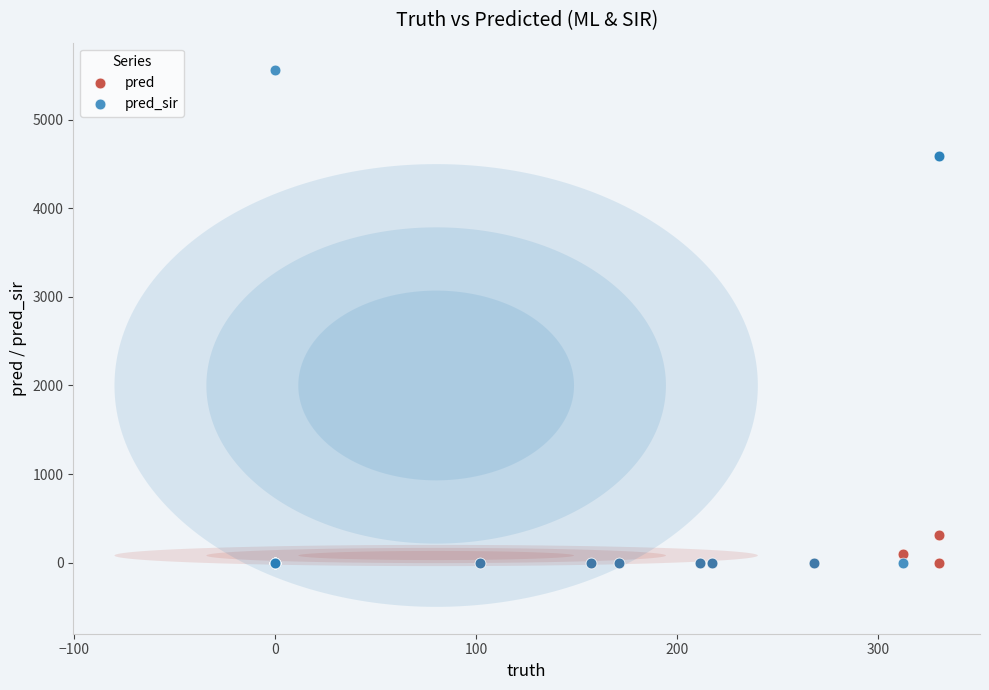

Which series contains the highest Y value?

pred_sir